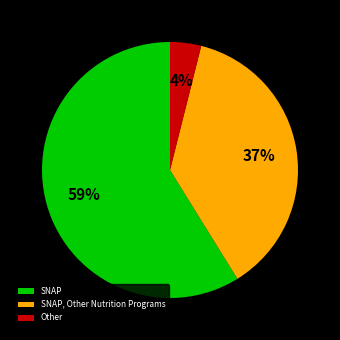

What percentage is the SNAP slice, to the nearest percent?

59%